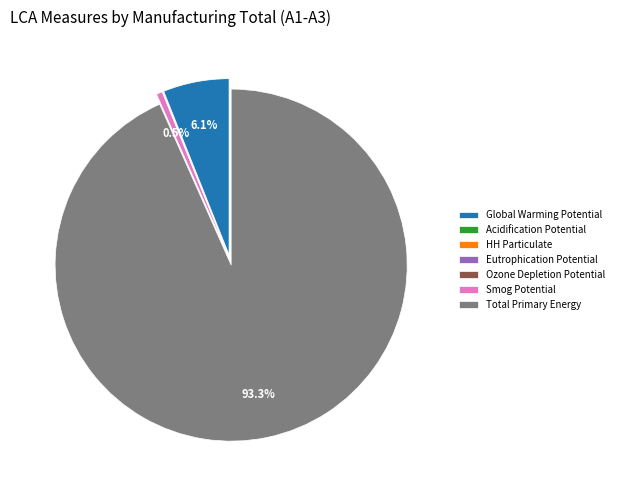

What is the ratio of the value at Total Primary Energy to the value at Smog Potential?

170.3